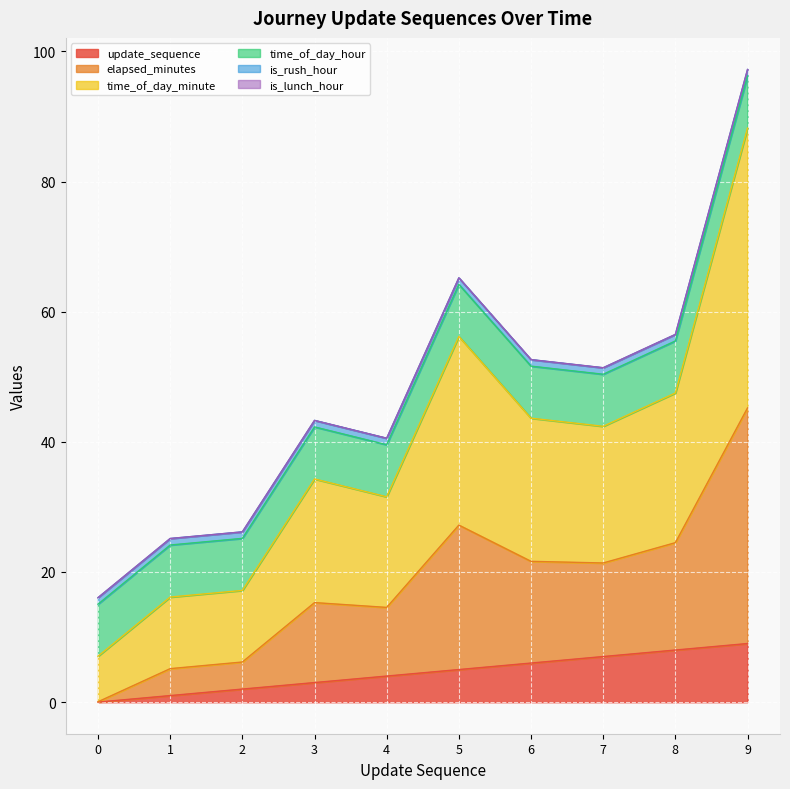

True or false: elapsed_minutes and update_sequence cross at least once.

False